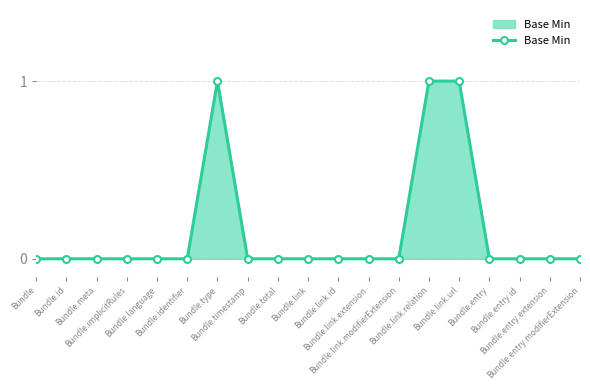

What is the label of the 16th point from the right?

Bundle.implicitRules